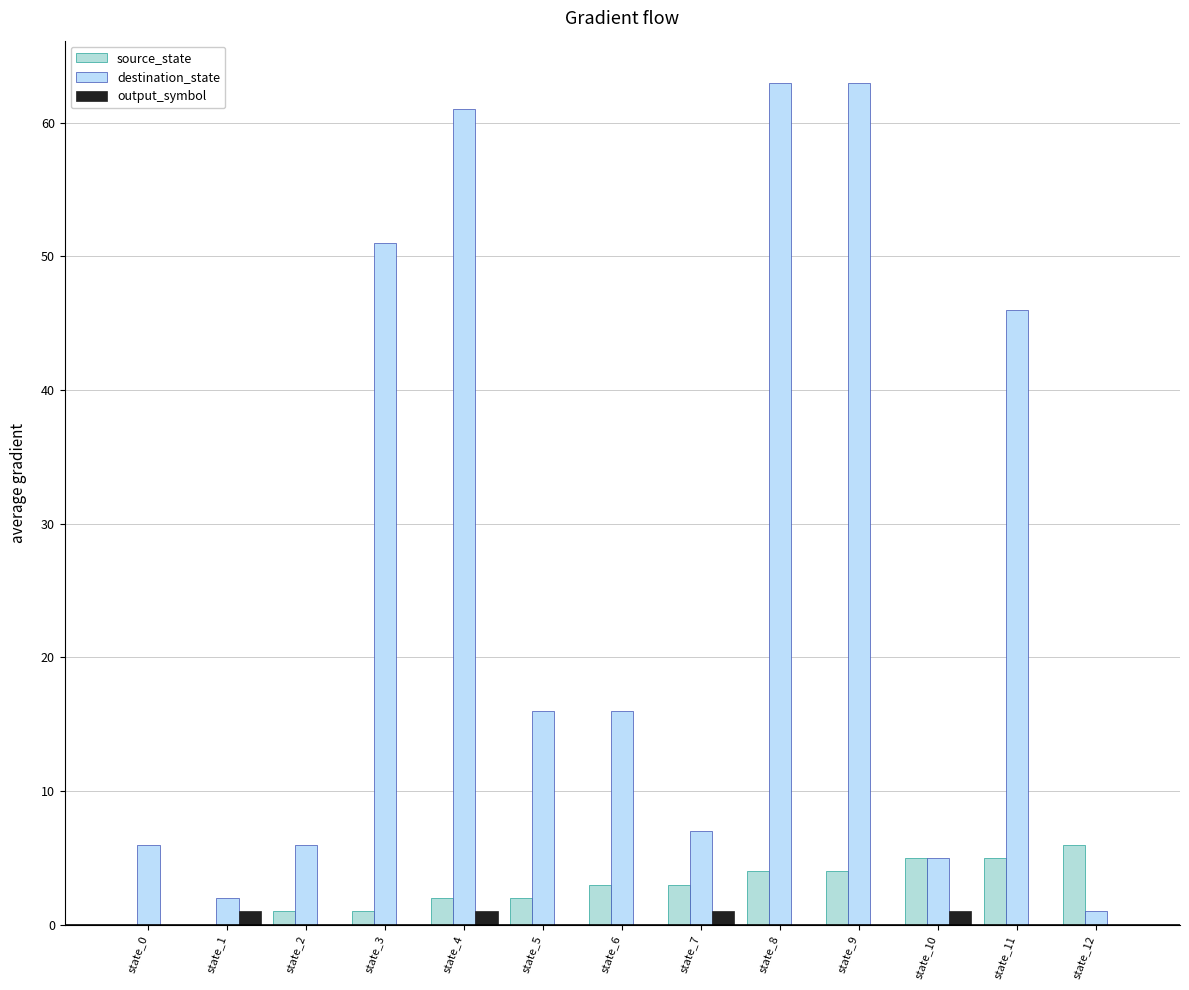

Count the number of categories in the chart.

13